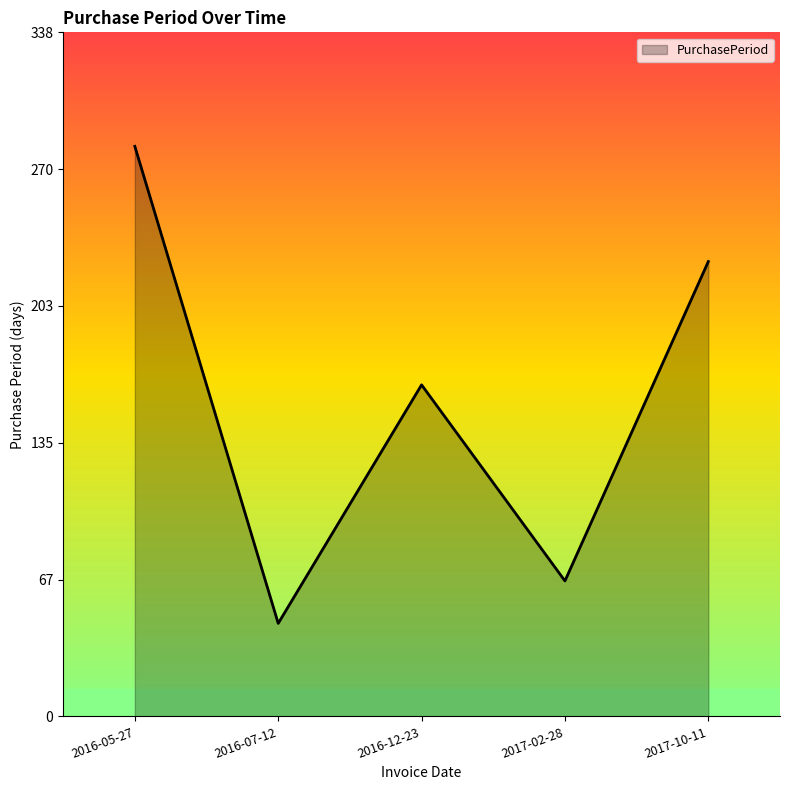

Does the chart have visible grid lines?

No